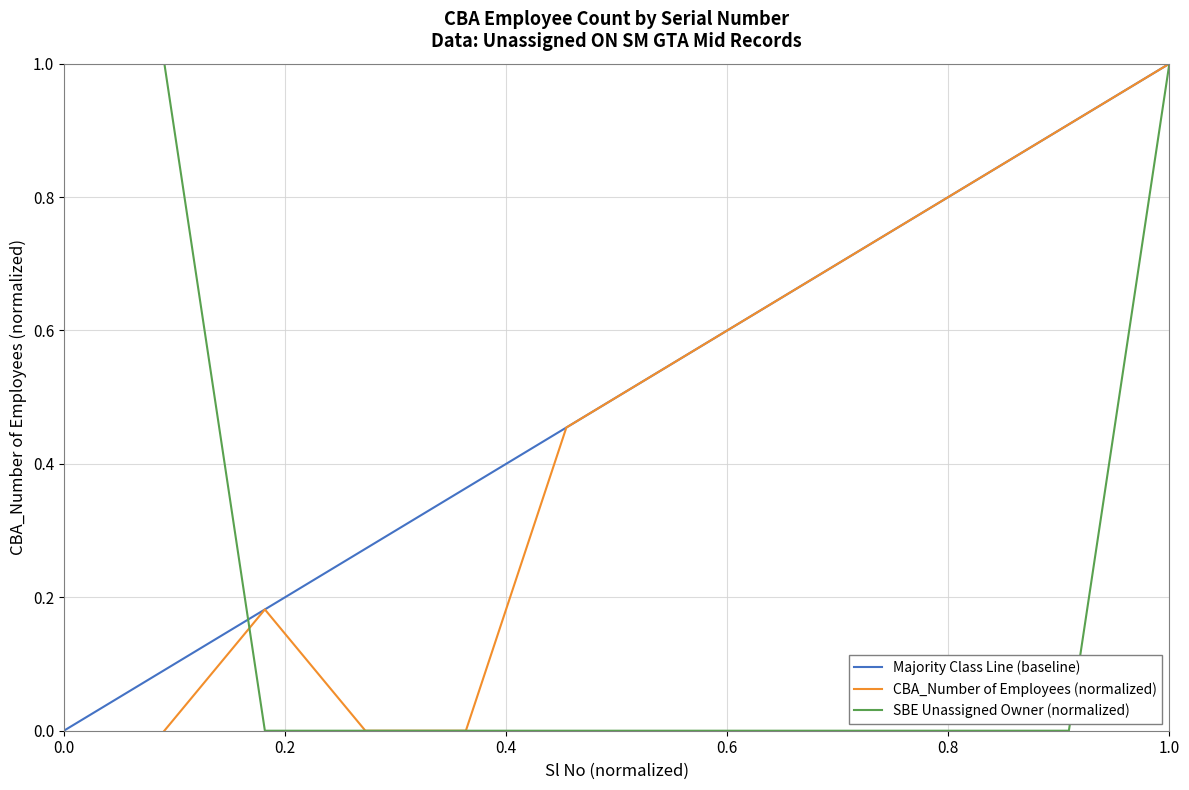

True or false: the data shows 1.0 at 1.0.

True